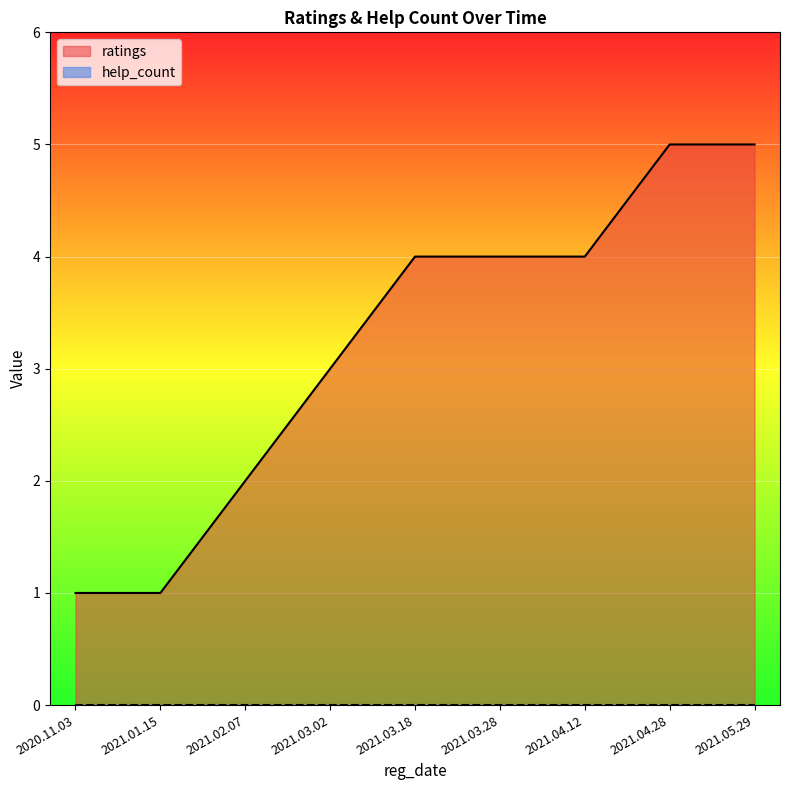

At which category does the chart reach its peak across all series?

2021.04.28